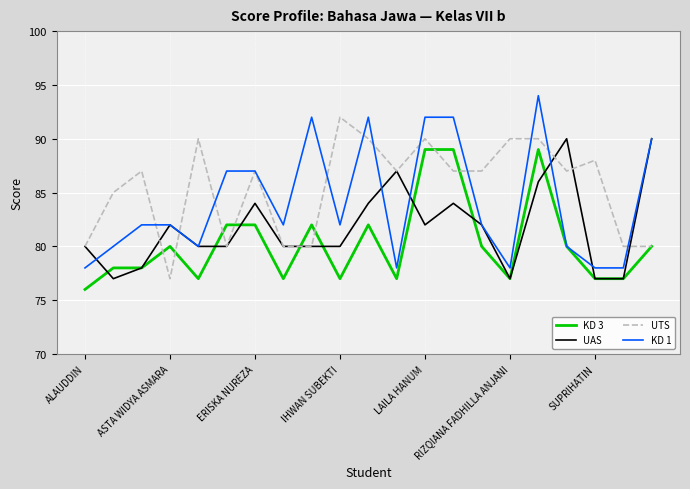

What is the smallest value displayed?

76